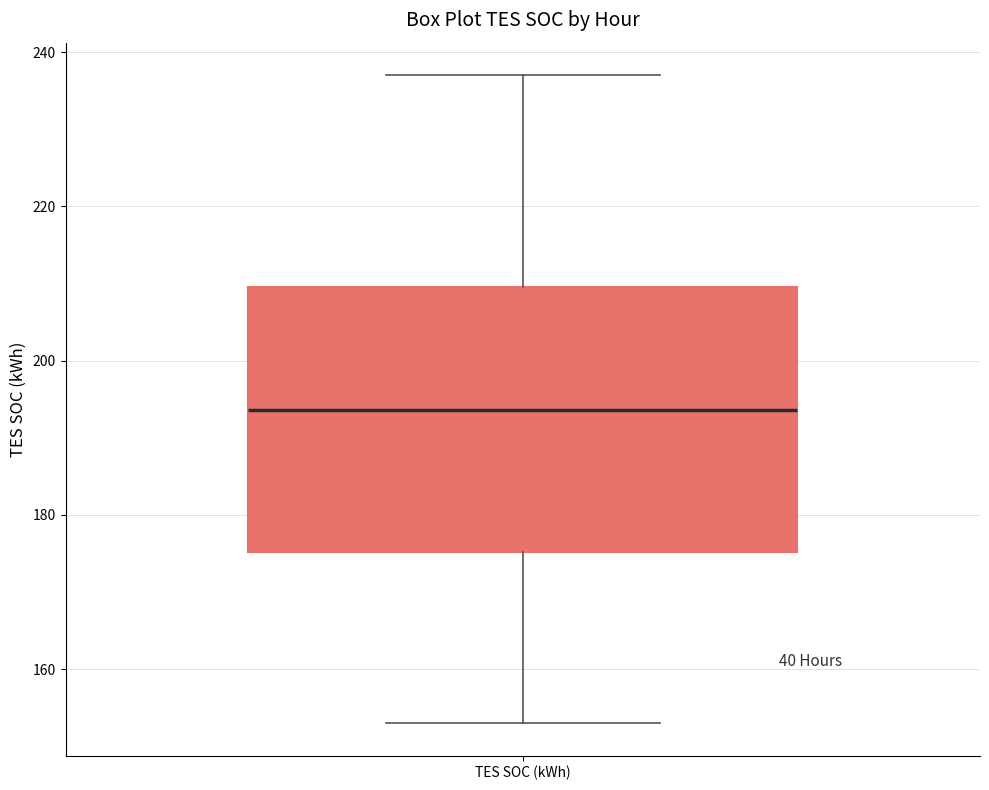

Read this box plot against the y-axis: the position of the median line, the range covered by the box, and the ends of both whiskers. The values are not printed on the chart, so give them approximately, as read against the axis.

median 194, box 176 to 210, whiskers 152 to 238